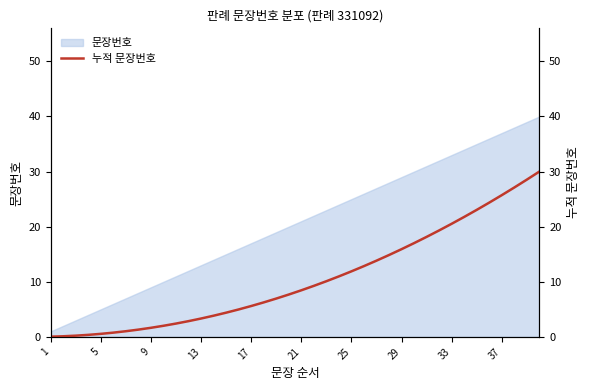

What is the change in value from 34 to 35?

+1.3